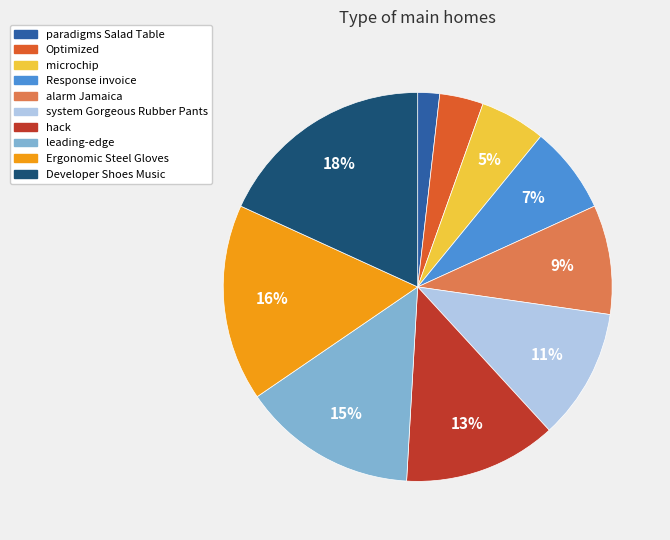

What percentage is the Developer Shoes Music slice, to the nearest percent?

18%